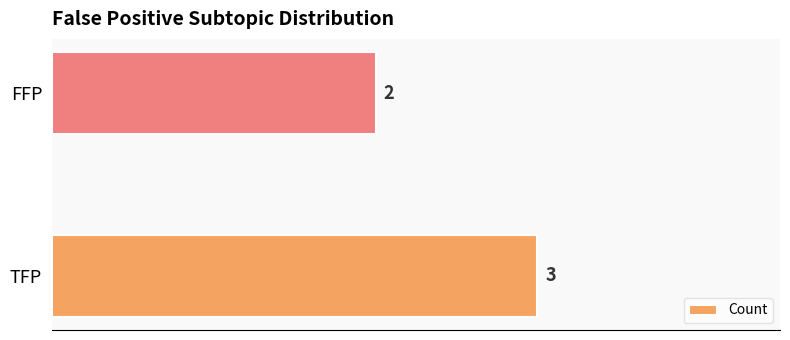

Between TFP and FFP, which is larger?

TFP